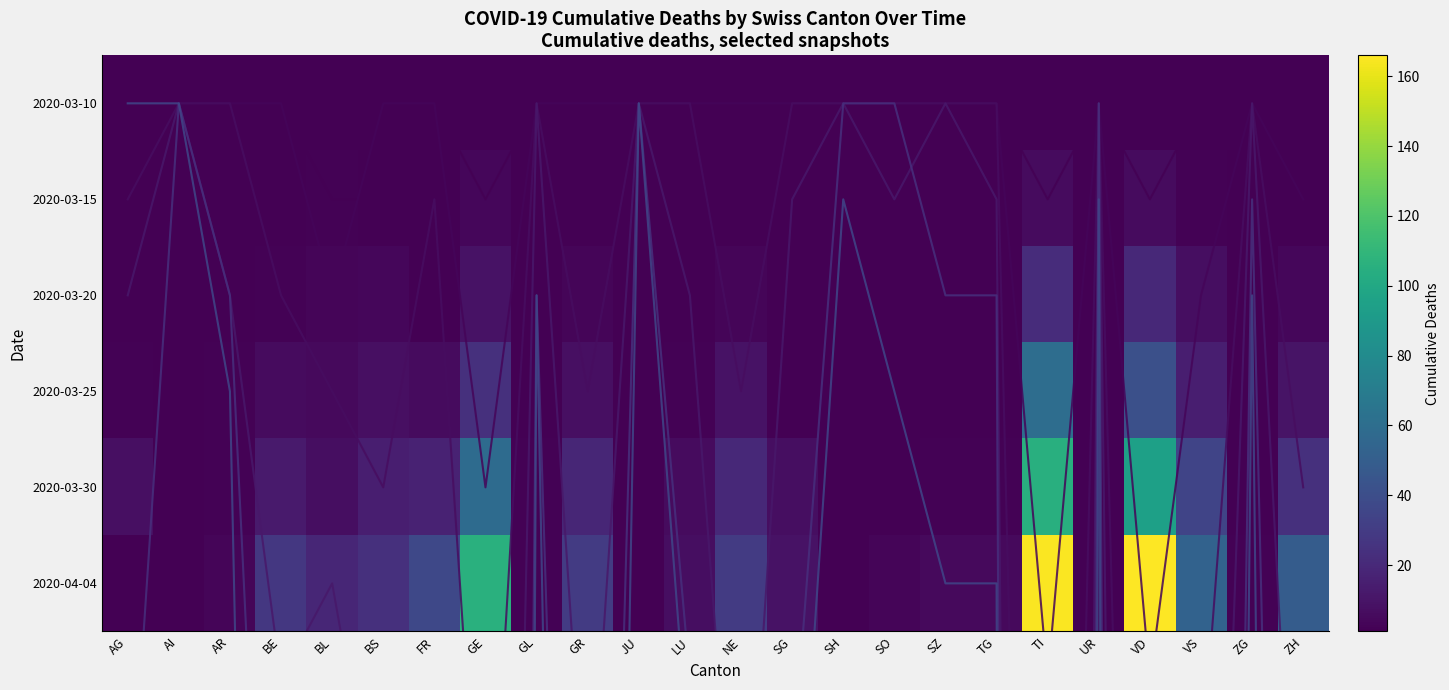

Which series has the largest total across all categories?

2020-04-04